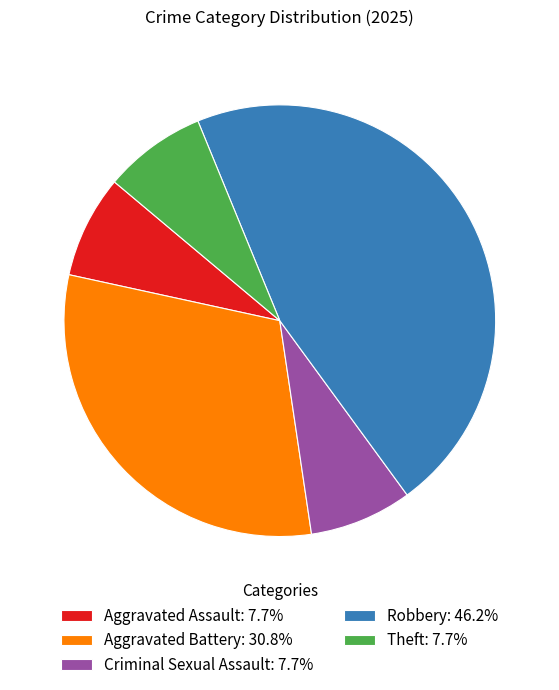

What is the ratio of the value at Robbery: 46.2% to the value at Aggravated Assault: 7.7%?

6.0